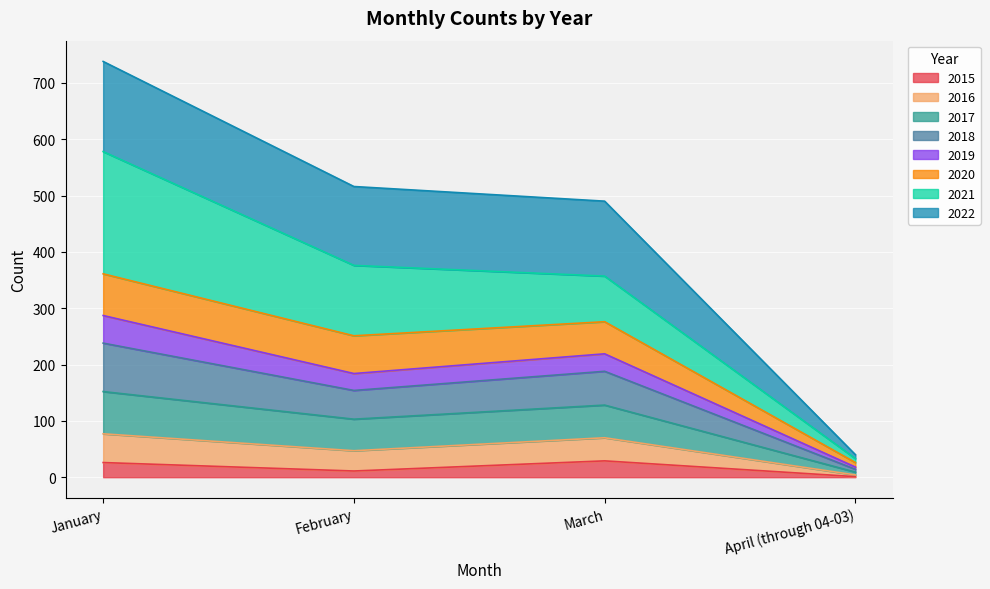

How many lines are shown in the chart?

8